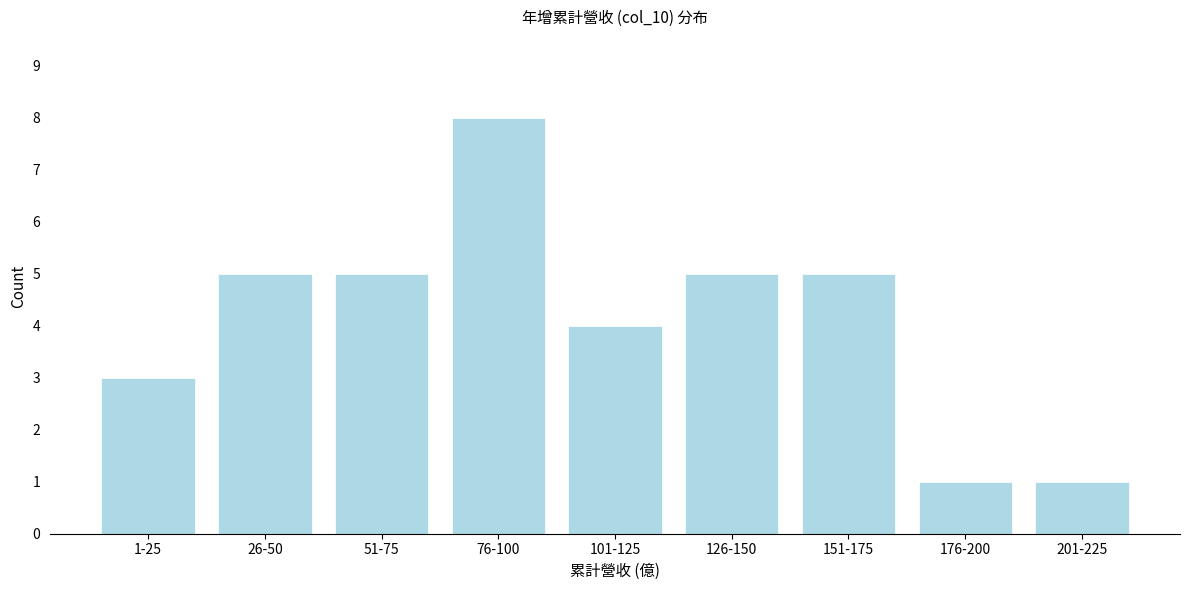

Reading right to left, transcribe all the data shown in this chart.

1	1	5	5	4	8	5	5	3